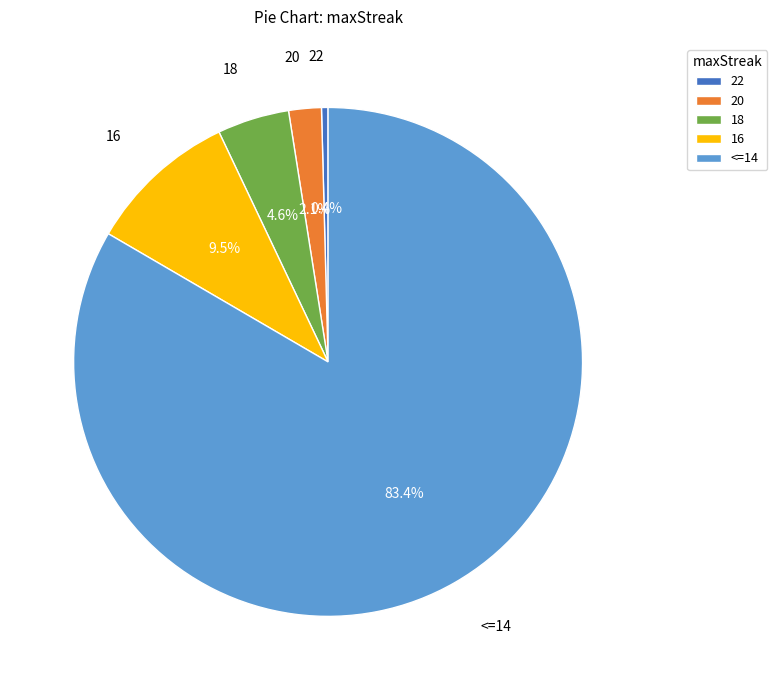

To the nearest percent, what is the combined percentage of 16 and 18?

14%